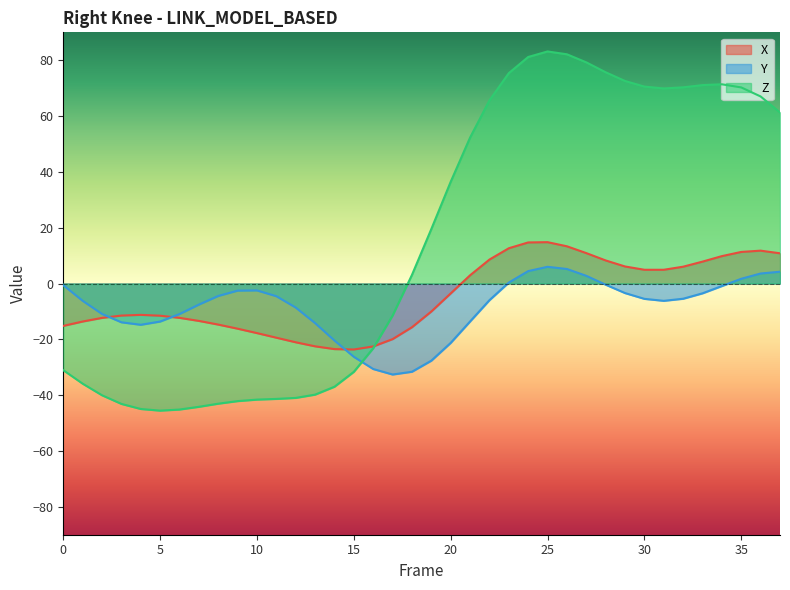

What is the value of the Z point at the 23rd from the left?

65.6